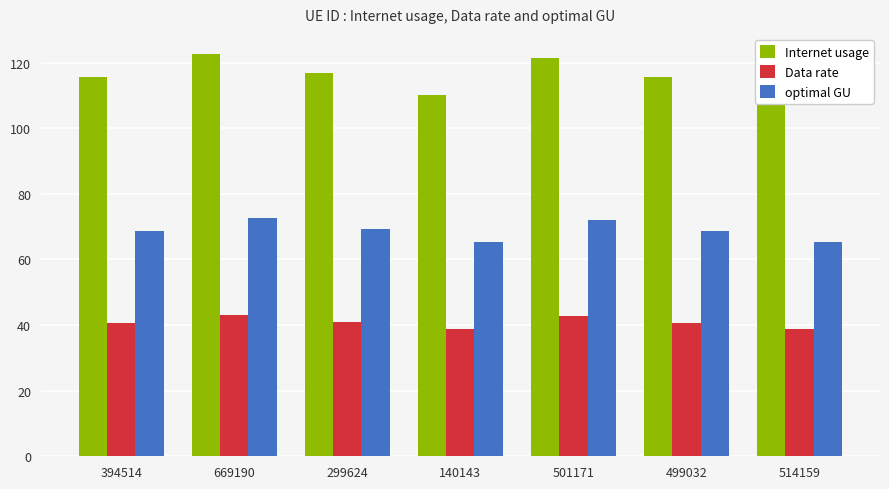

What is the spread (max minus min) of values at 140143?

71.5